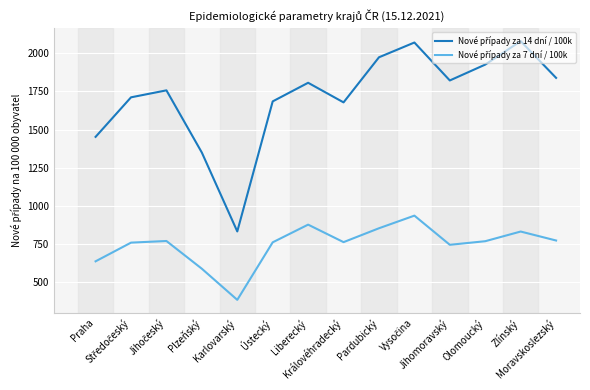

What is the minimum value shown in the chart?

384.6